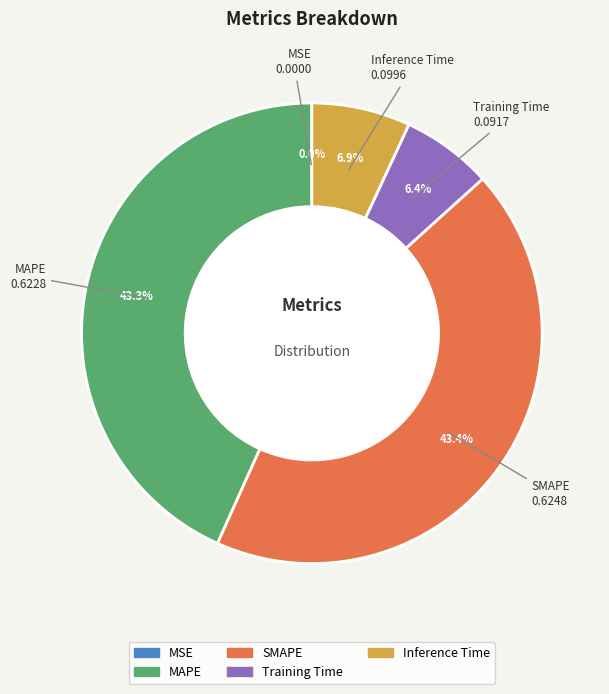

Combined, what portion of the pie is SMAPE and MAPE?

86.7%